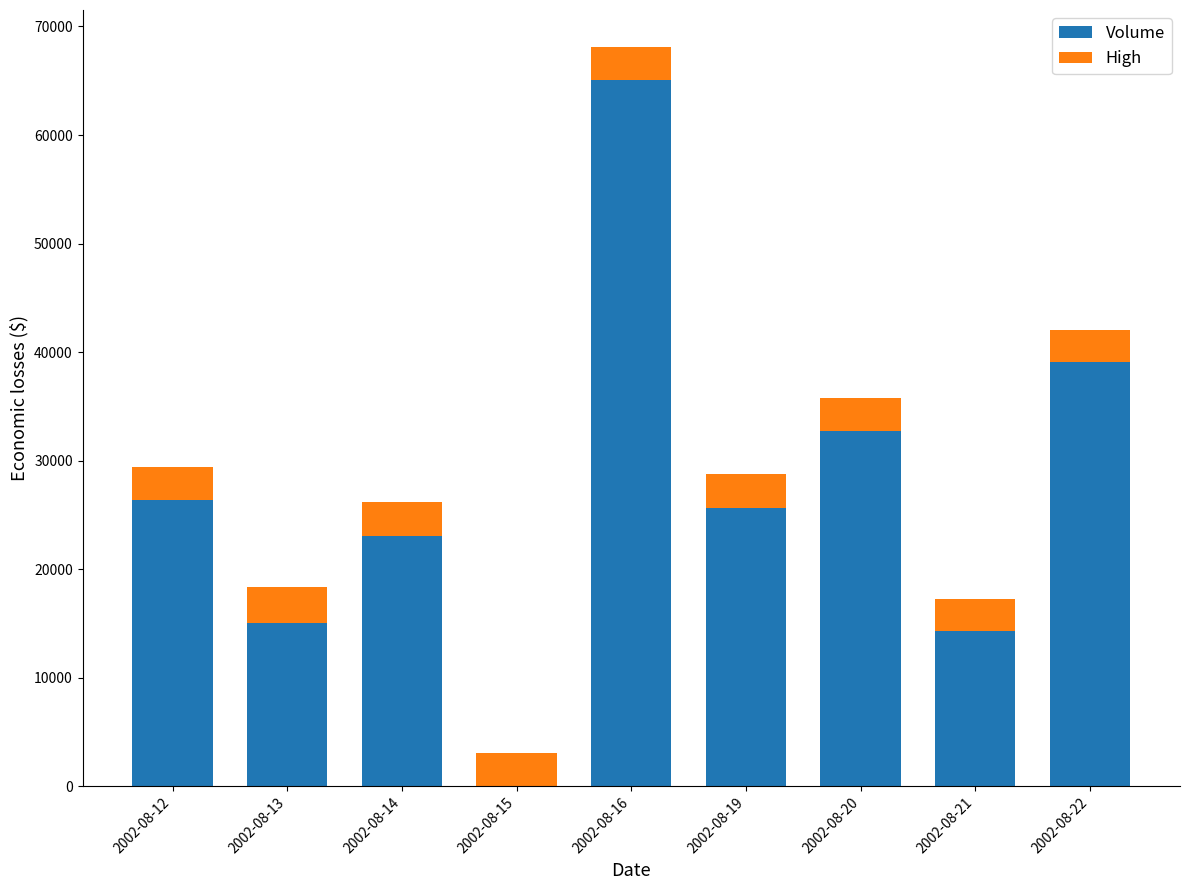

What is the sum of the Volume values at 2002-08-22 and 2002-08-12?

65515.0